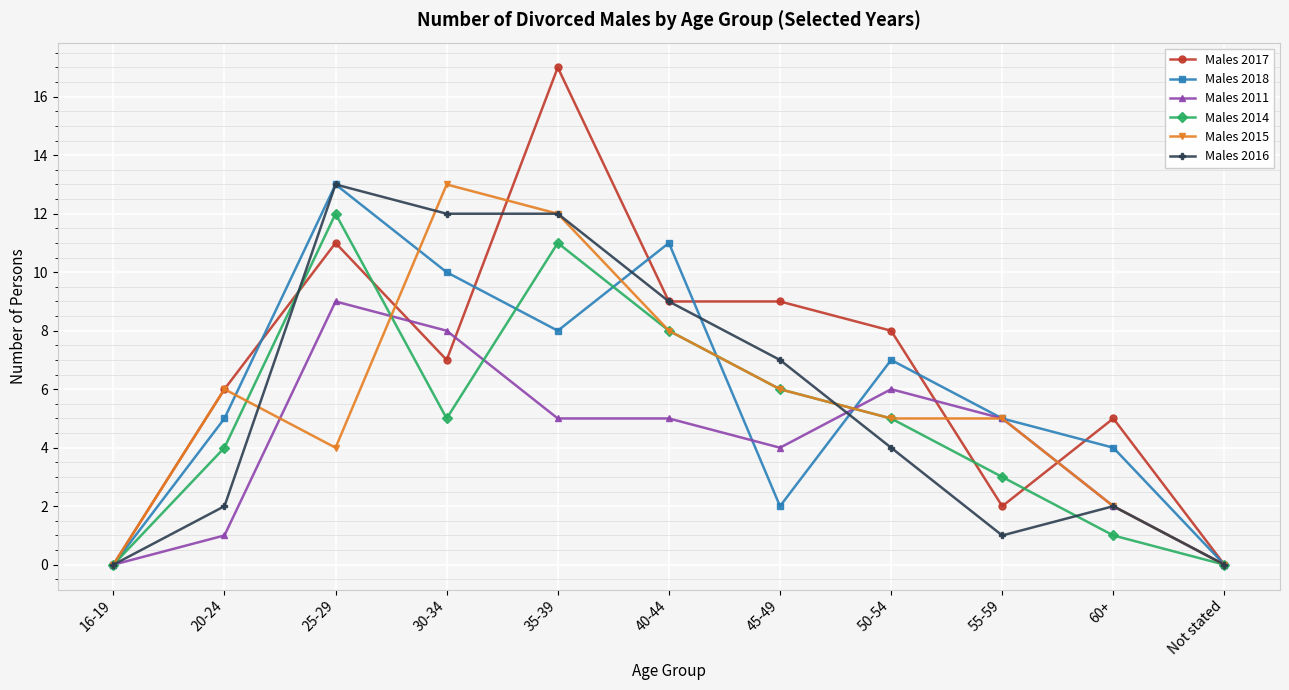

Is the value of Males 2016 at 16-19 greater than the value of Males 2011 at 55-59?

No